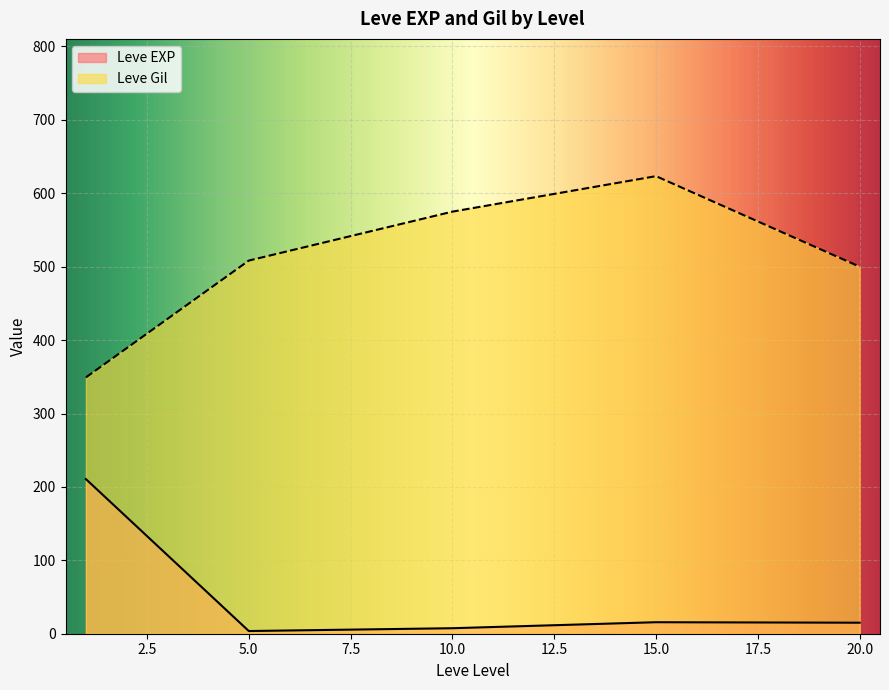

Does the chart display data point markers on the line(s)?

No